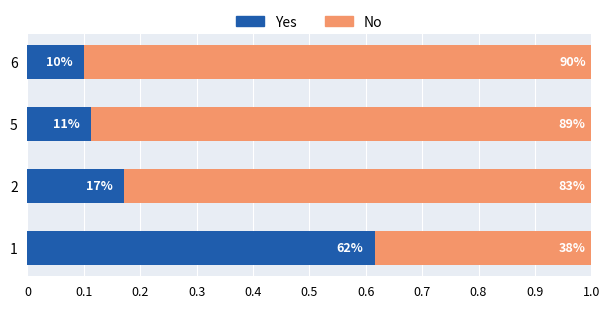

What are all the series names shown in the legend?

Yes, No